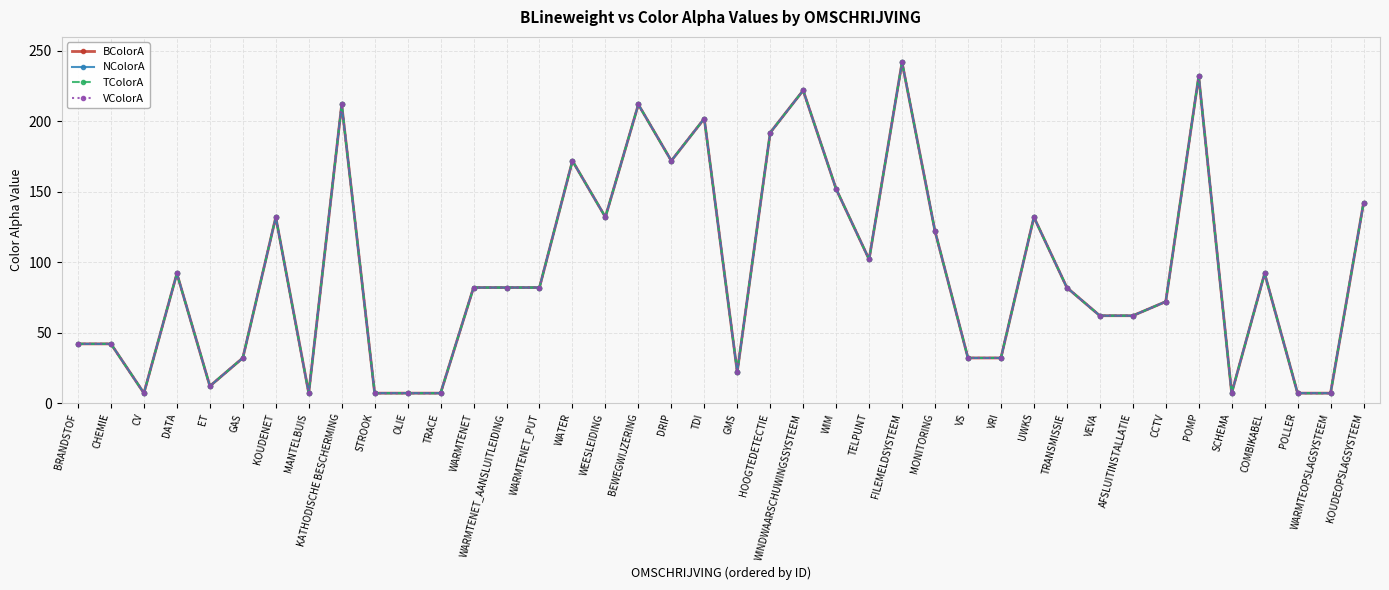

Rank the categories by VColorA value from highest to lowest.

FILEMELDSYSTEEM, POMP, WINDWAARSCHUWINGSSYSTEEM, KATHODISCHE BESCHERMING, BEWEGWIJZERING, TDI, HOOGTEDETECTIE, WATER, DRIP, WIM, KOUDEOPSLAGSYSTEEM, KOUDENET, WEESLEIDING, UWKS, MONITORING, TELPUNT, DATA, COMBIKABEL, WARMTENET, WARMTENET_AANSLUITLEIDING, WARMTENET_PUT, TRANSMISSIE, CCTV, VEVA, AFSLUITINSTALLATIE, BRANDSTOF, CHEMIE, GAS, VS, VRI, GMS, ET, CV, MANTELBUIS, STROOK, OLIE, TRACE, SCHEMA, POLLER, WARMTEOPSLAGSYSTEEM